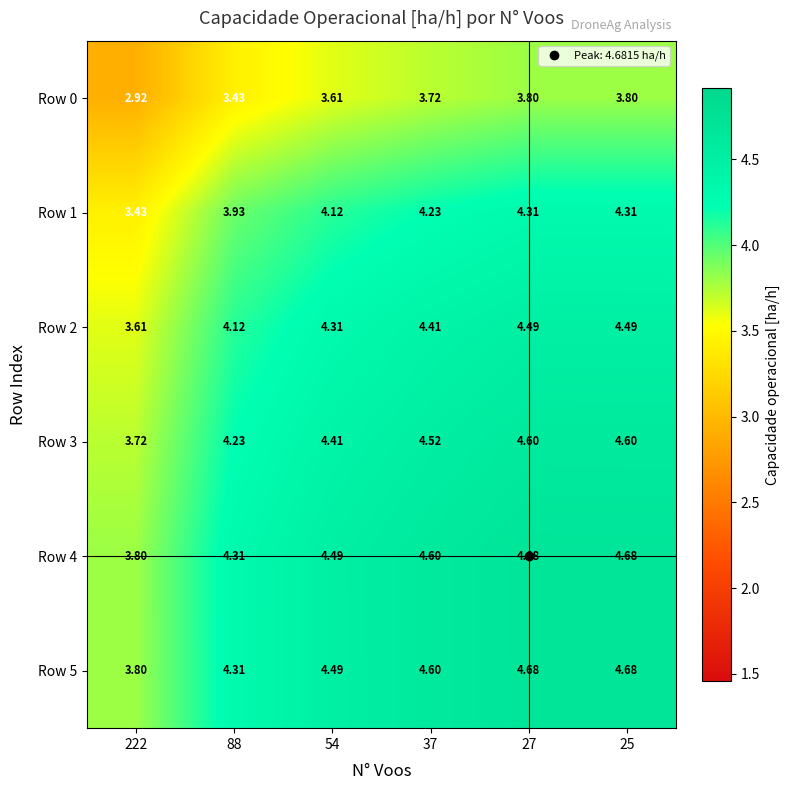

How many series are shown in this chart?

6